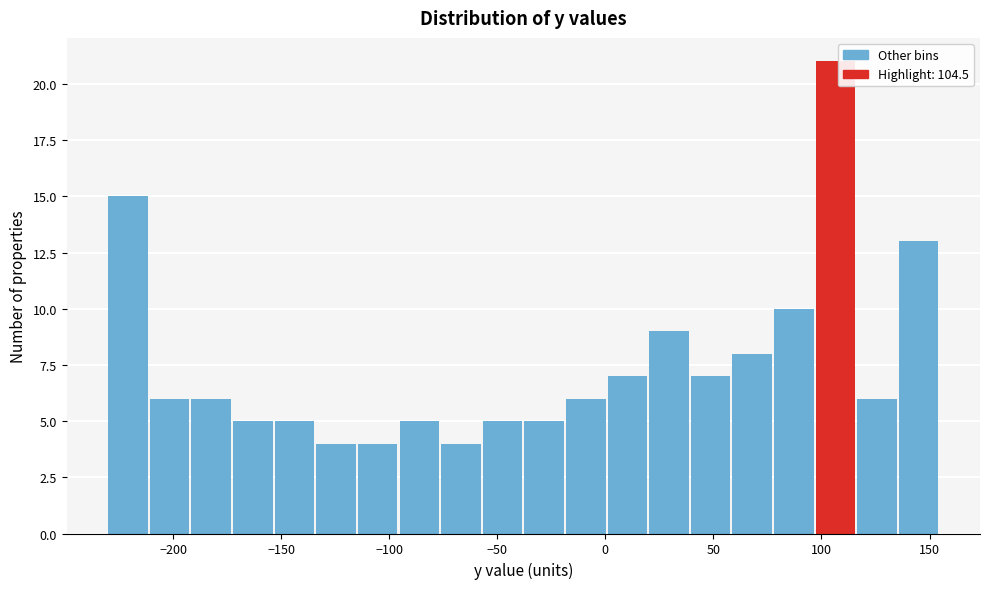

Read against the x-axis, roughly where is the centre of the tallest bar?

105